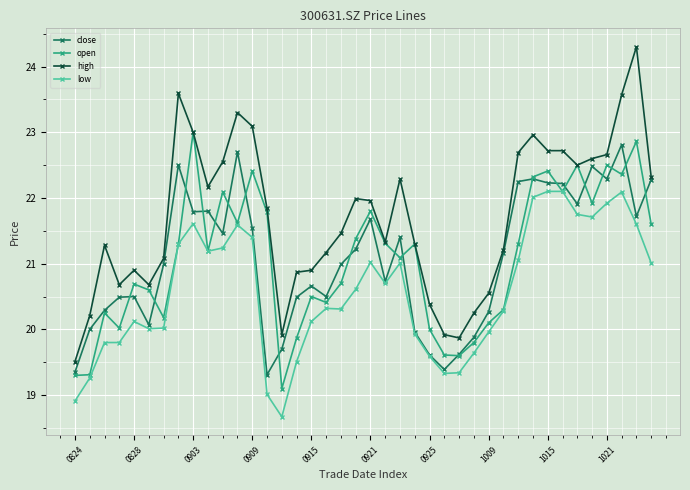

In open, how many points are higher than both neighbors (excluding endpoints)?

12